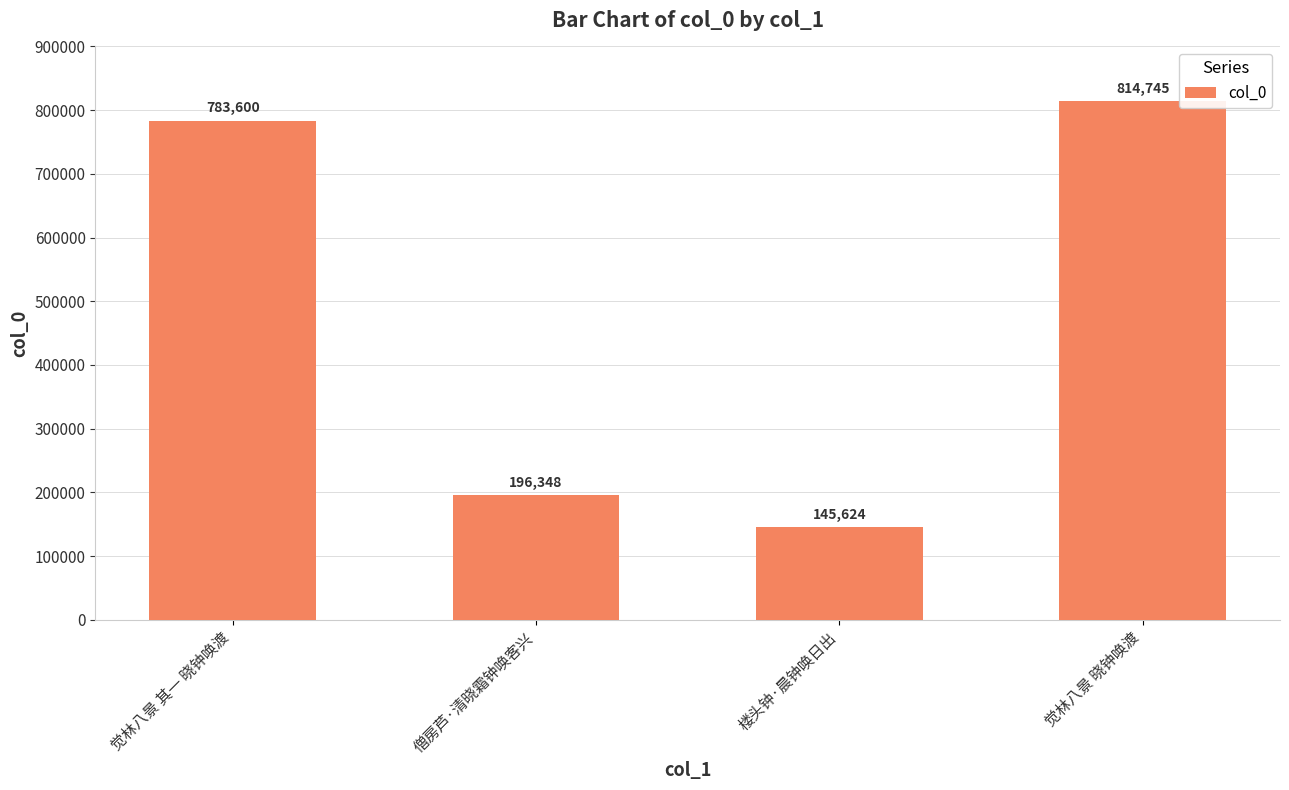

List the labels in order of value, smallest first.

楼头钟·晨钟唤日出, 僧房芦·清晓霜钟唤客兴, 觉林八景 其一 晓钟唤渡, 觉林八景 晓钟唤渡